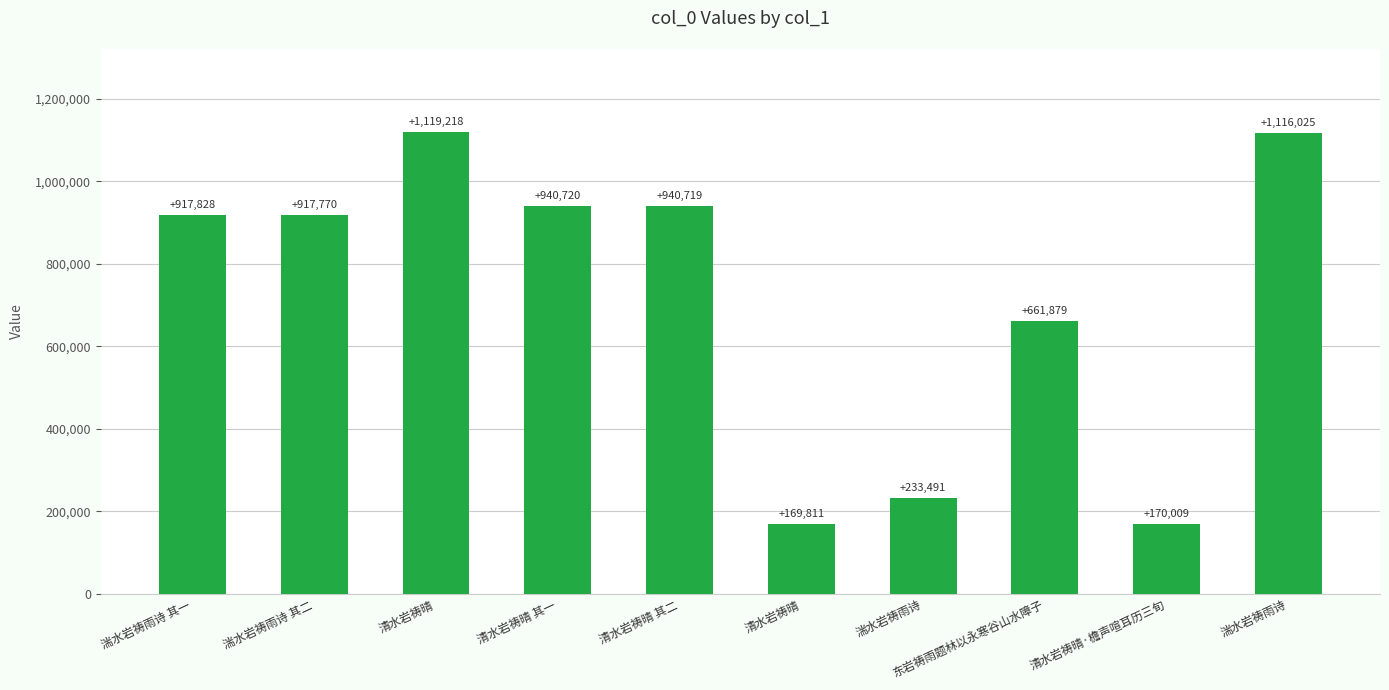

What is the difference between the second highest and second lowest values?

946016